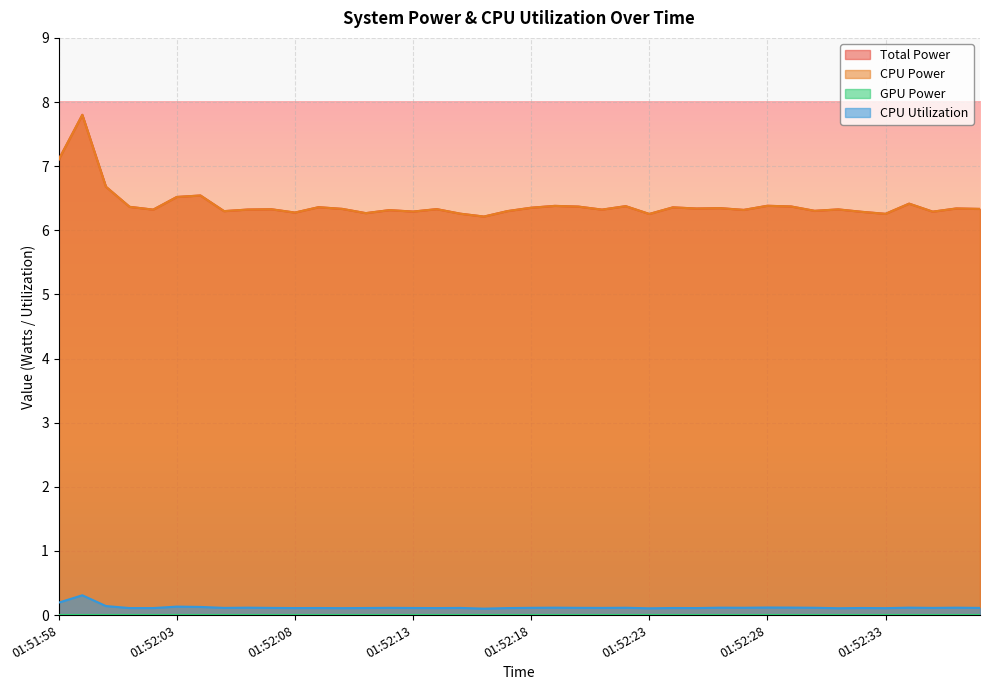

The CPU Power series shows 6.5 at 01:52:04. True or false?

True